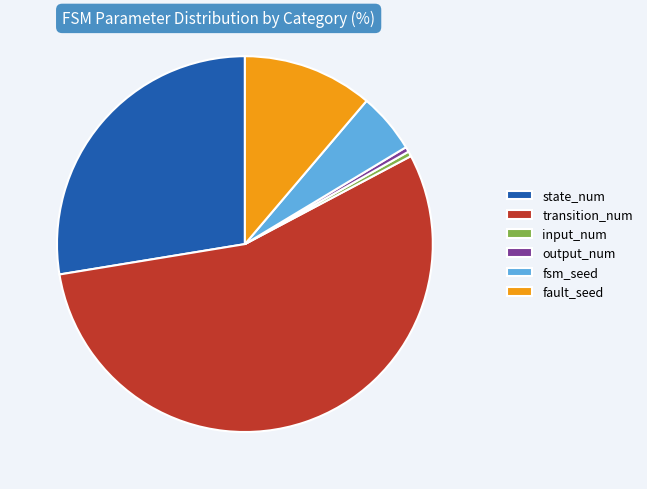

Do transition_num and input_num together represent more than half of the pie?

Yes